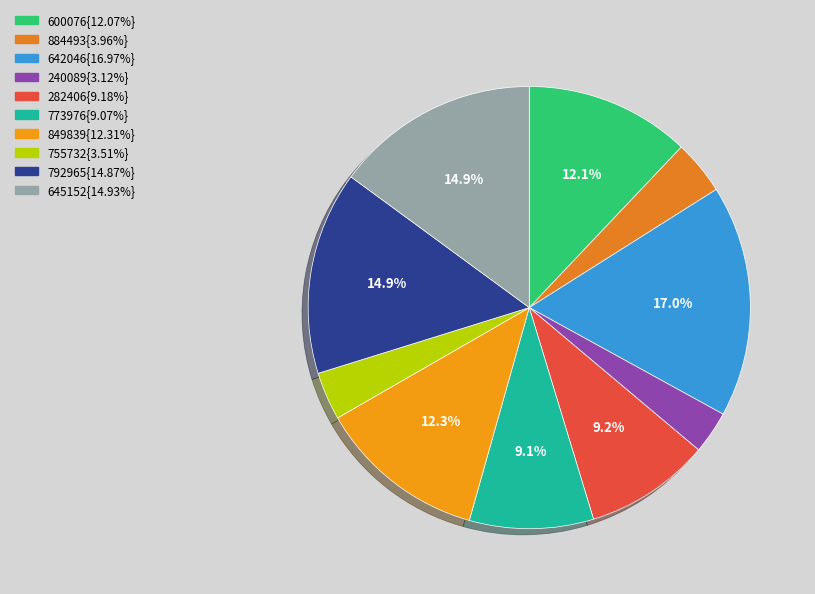

How many slices are in this pie chart?

10